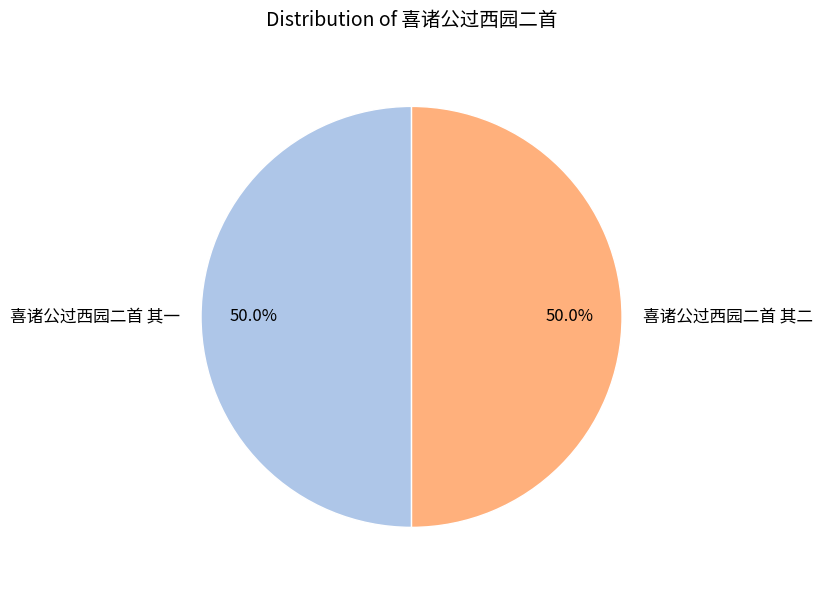

Do 喜诸公过西园二首 其二 and 喜诸公过西园二首 其一 together represent more than half of the pie?

Yes